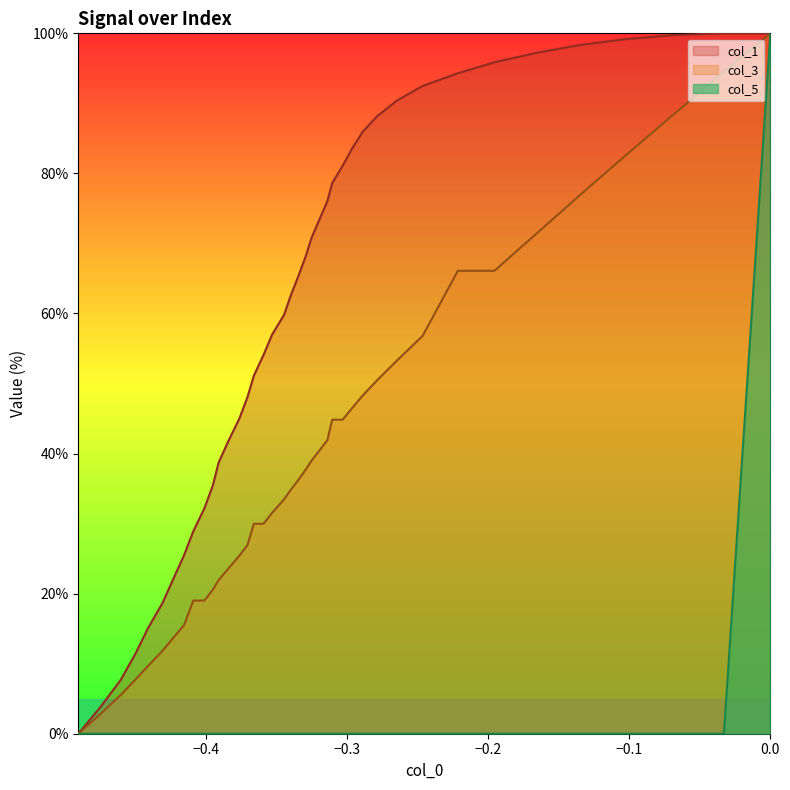

Does the chart have visible grid lines?

No